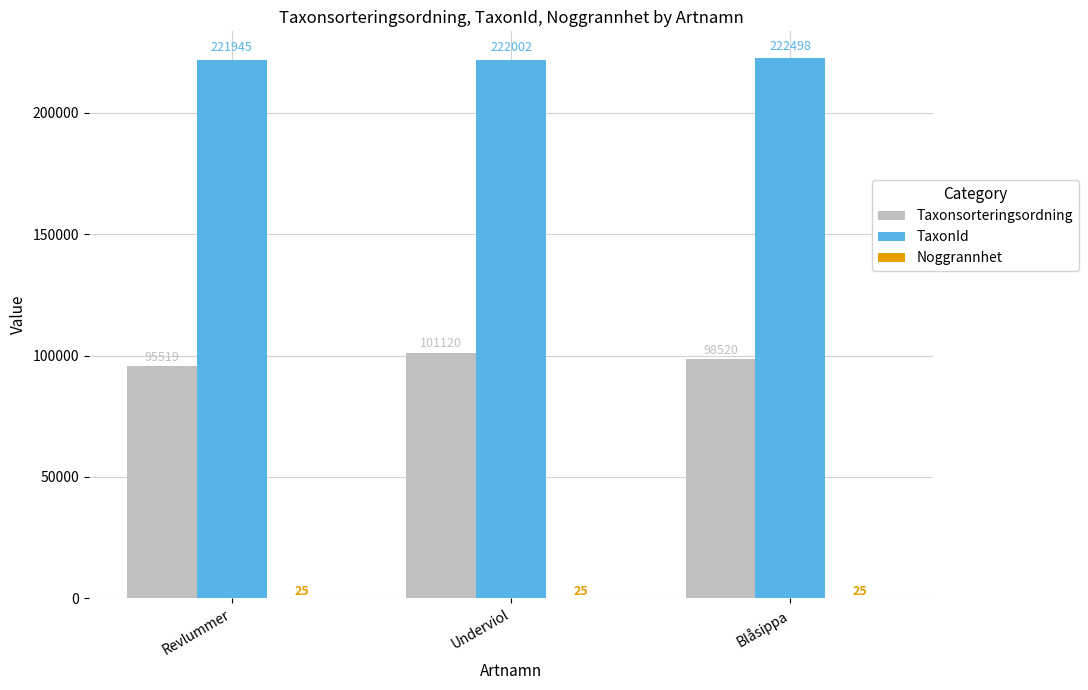

Which series has the largest range (max minus min)?

Taxonsorteringsordning